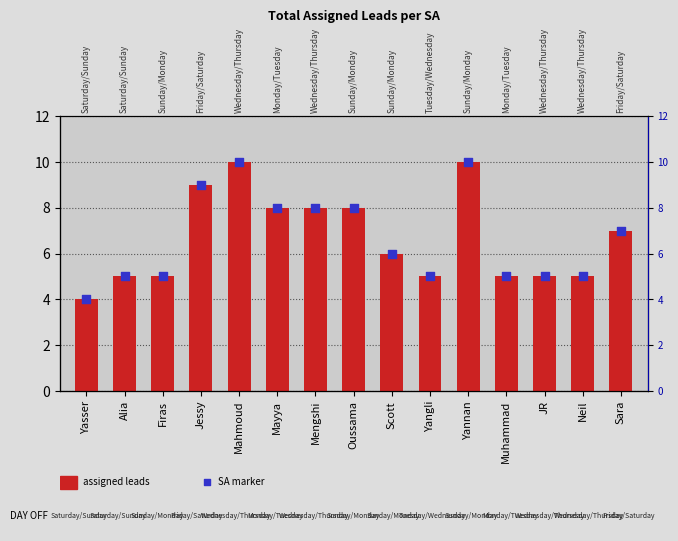

Which series has the widest spread of Y values?

assigned leads